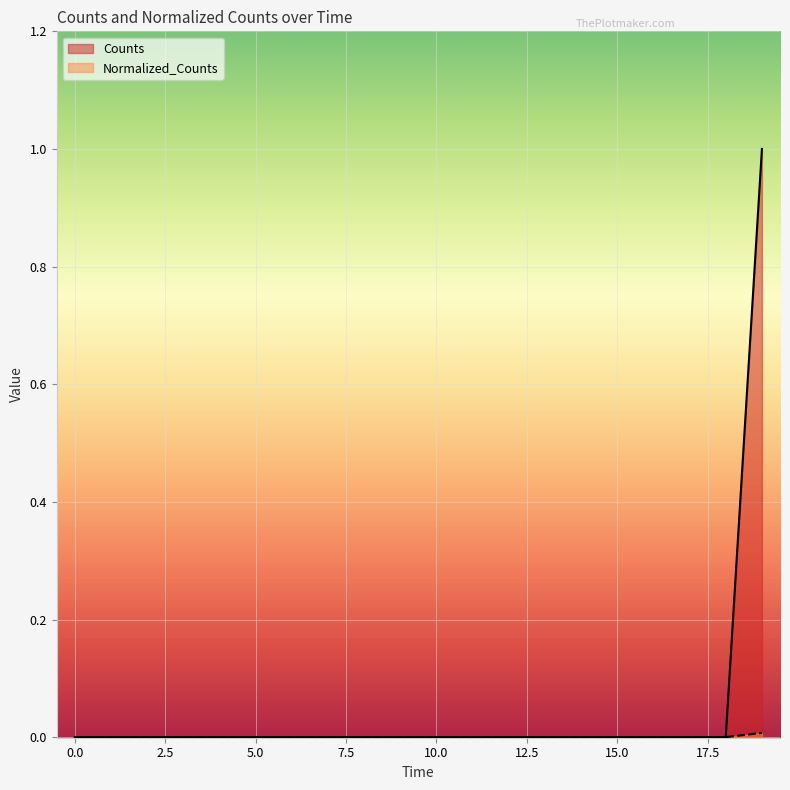

Which series has the widest spread of values?

Counts